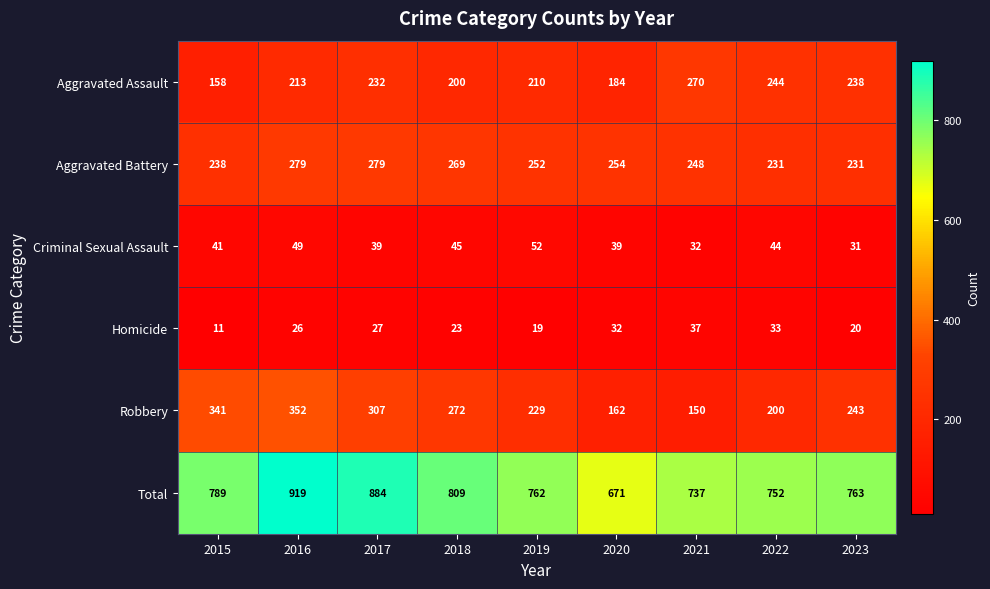

What is the total value across all series at 2020?

1342